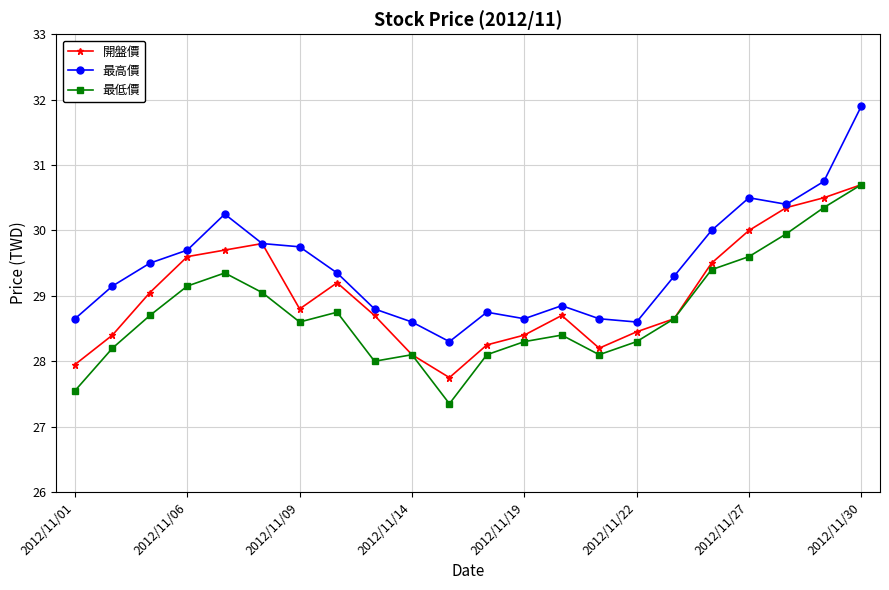

Which series has the widest spread of values?

最高價